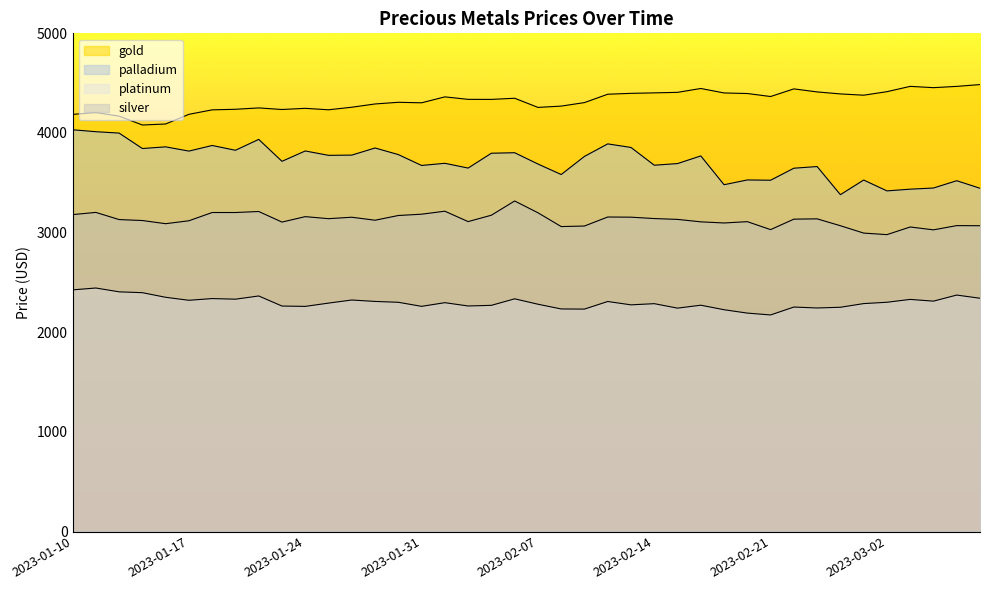

How many interior local valleys does the palladium series have?

13